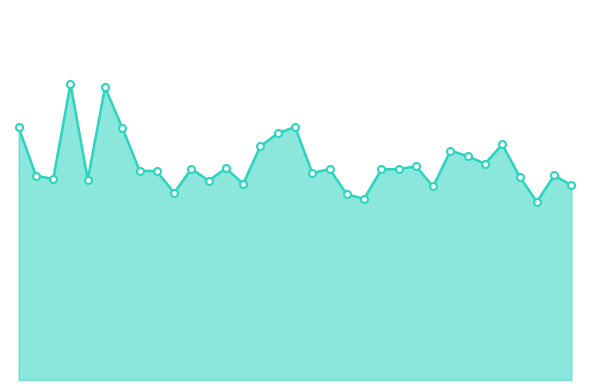

At which label is the value closest to 45134?

13007